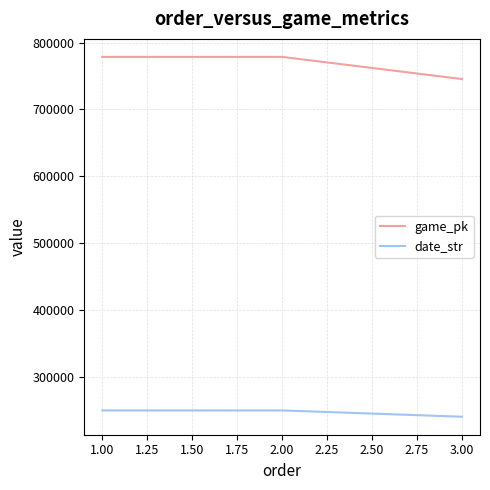

The value of date_str at 3.00 is 240926. True or false?

True